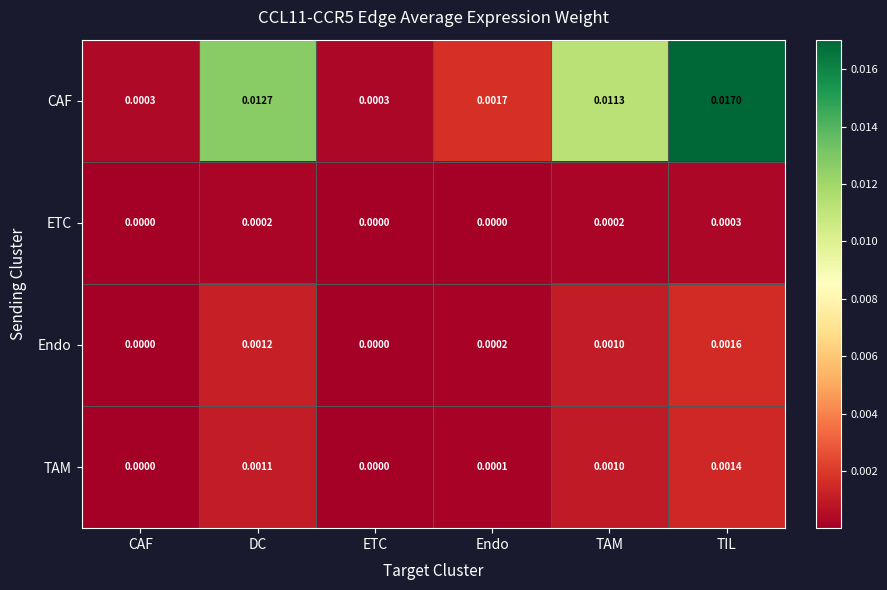

Is the value of ETC at ETC greater than the value of Endo at DC?

No